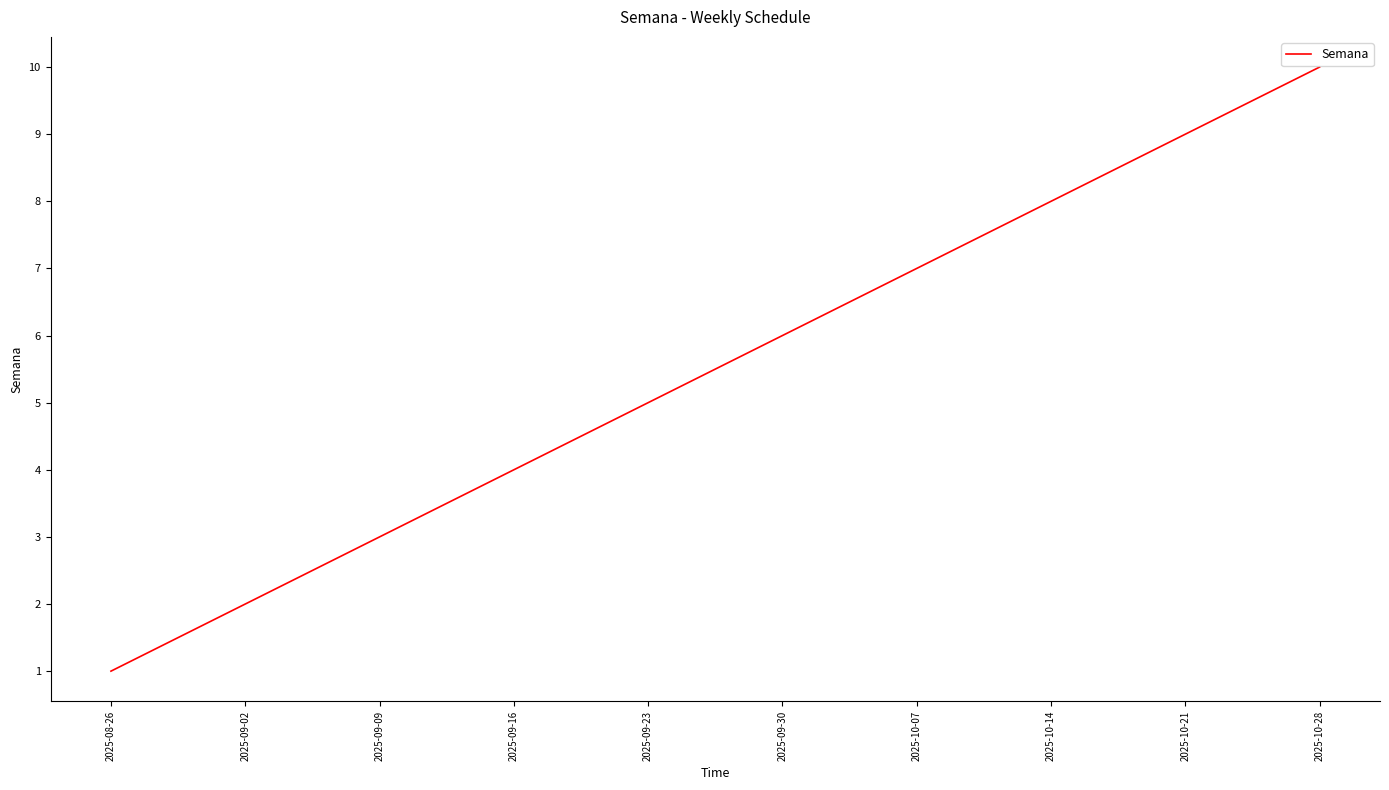

Reading right to left, what are all the values shown in this chart?

10	9	8	7	6	5	4	3	2	1